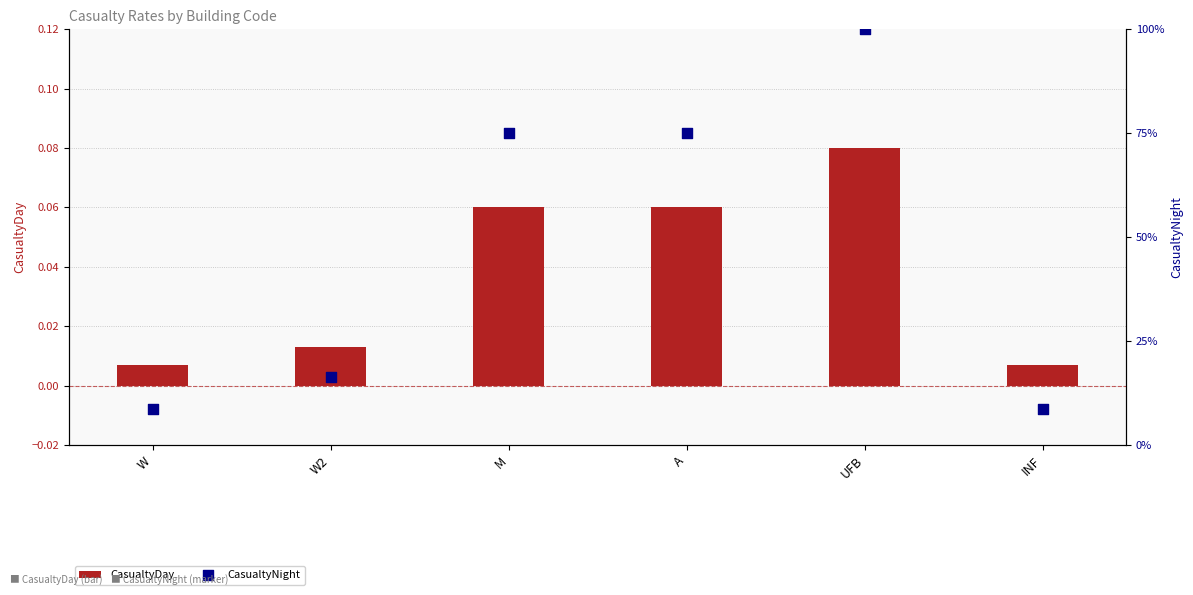

Which series contains the lowest Y value?

CasualtyDay